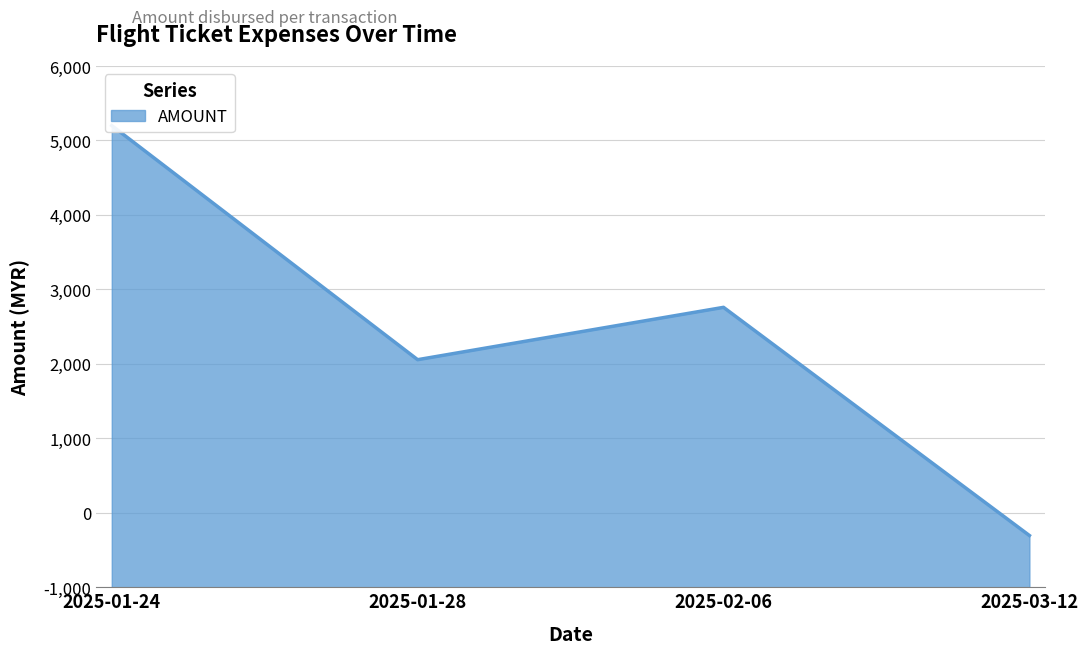

The chart shows a value of 4657 at 2025-01-28. True or false?

False